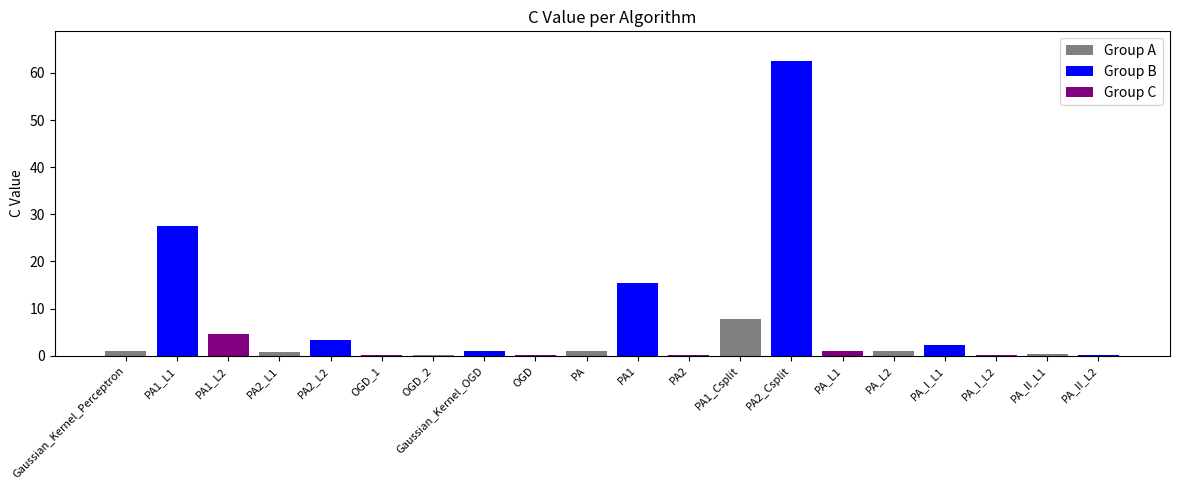

What is the maximum value shown in the chart?

62.6